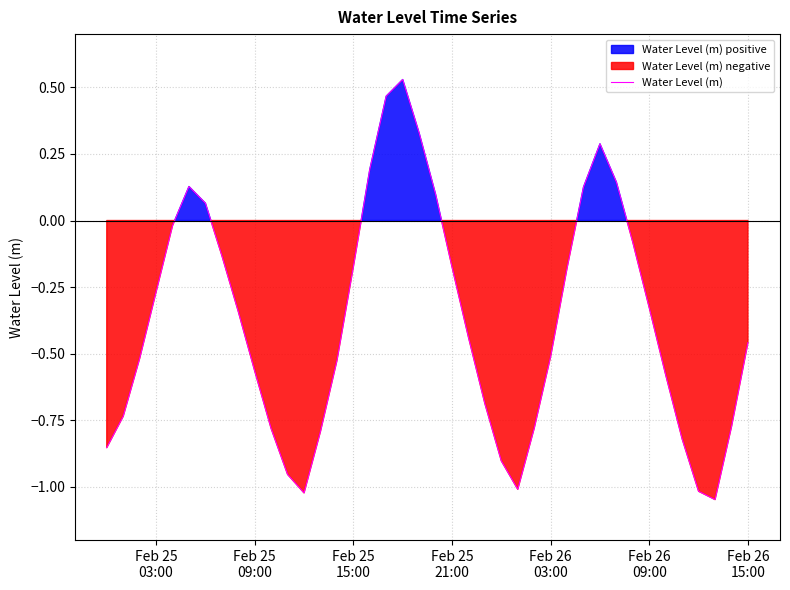

Reading left to right, what are all the values shown in this chart?

-0.9	-0.7	-0.5	-0.3	-0.0	0.1	0.1	-0.1	-0.3	-0.6	-0.8	-1.0	-1.0	-0.8	-0.5	-0.2	0.2	0.5	0.5	0.3	0.1	-0.2	-0.4	-0.7	-0.9	-1.0	-0.8	-0.5	-0.2	0.1	0.3	0.1	-0.1	-0.3	-0.6	-0.8	-1.0	-1.0	-0.8	-0.5